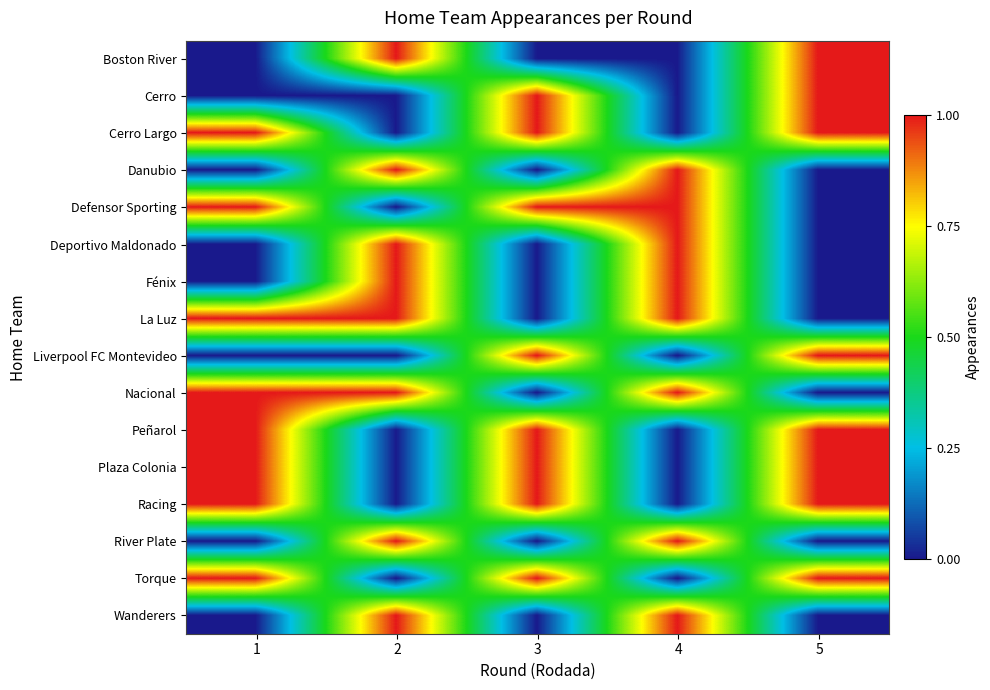

Reading right to left, list all the values displayed in this chart.

Boston River: 5=1	4=0	3=0	2=1	1=0
Cerro: 5=1	4=0	3=1	2=0	1=0
Cerro Largo: 5=1	4=0	3=1	2=0	1=1
Danubio: 5=0	4=1	3=0	2=1	1=0
Defensor Sporting: 5=0	4=1	3=1	2=0	1=1
Deportivo Maldonado: 5=0	4=1	3=0	2=1	1=0
Fénix: 5=0	4=1	3=0	2=1	1=0
La Luz: 5=0	4=1	3=0	2=1	1=1
Liverpool FC Montevideo: 5=1	4=0	3=1	2=0	1=0
Nacional: 5=0	4=1	3=0	2=1	1=1
Peñarol: 5=1	4=0	3=1	2=0	1=1
Plaza Colonia: 5=1	4=0	3=1	2=0	1=1
Racing: 5=1	4=0	3=1	2=0	1=1
River Plate: 5=0	4=1	3=0	2=1	1=0
Torque: 5=1	4=0	3=1	2=0	1=1
Wanderers: 5=0	4=1	3=0	2=1	1=0